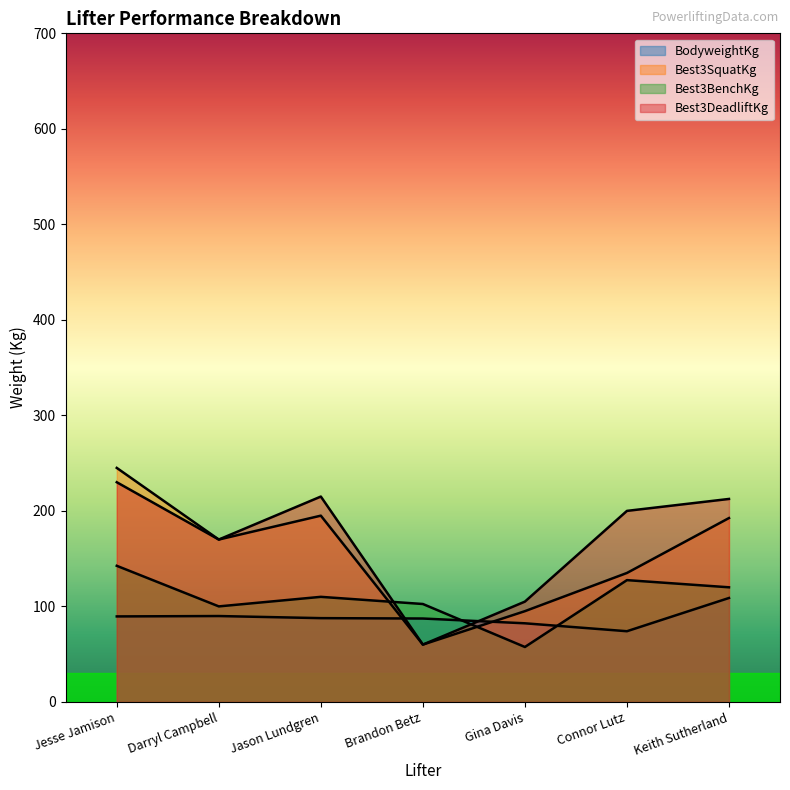

How many times do BodyweightKg and Best3SquatKg cross each other?

2